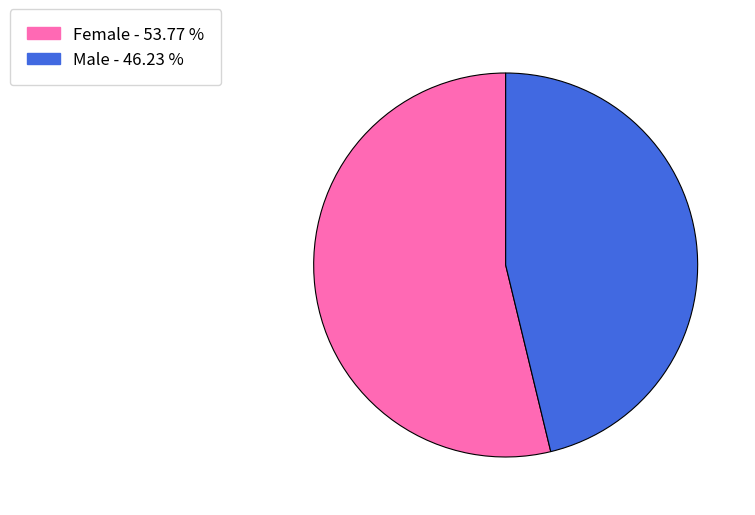

Rank the categories by value from highest to lowest.

Female, Male